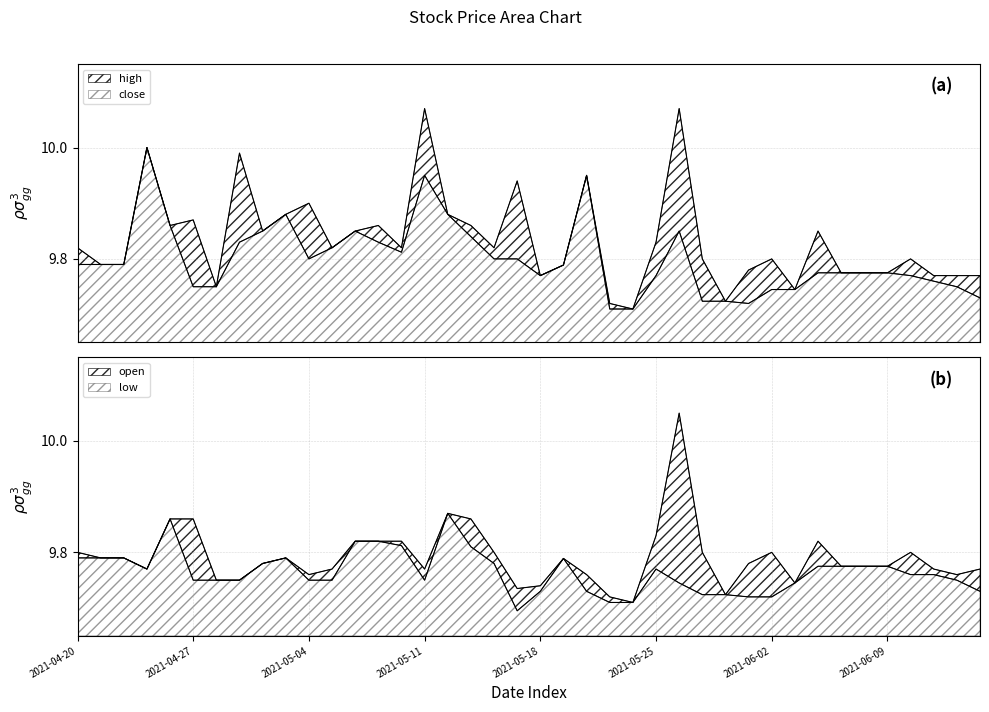

The low series shows 9.7 at 2021-05-28. True or false?

True